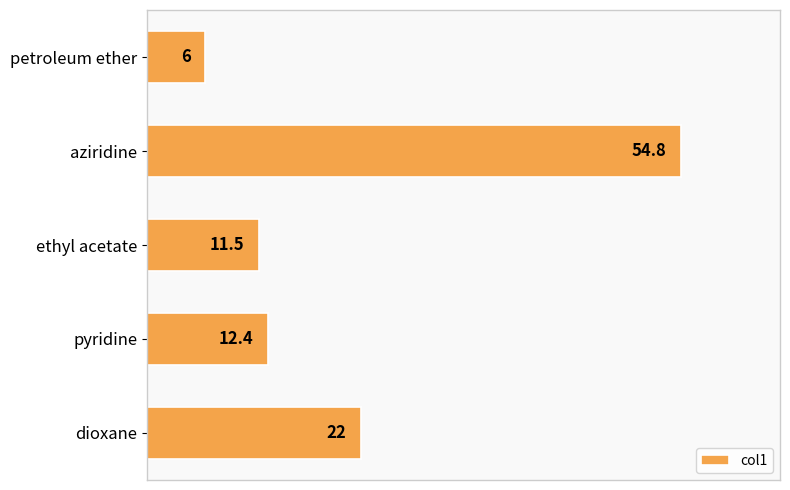

Reading top to bottom, list all the values displayed in this chart.

6.0	54.8	11.5	12.4	22.0